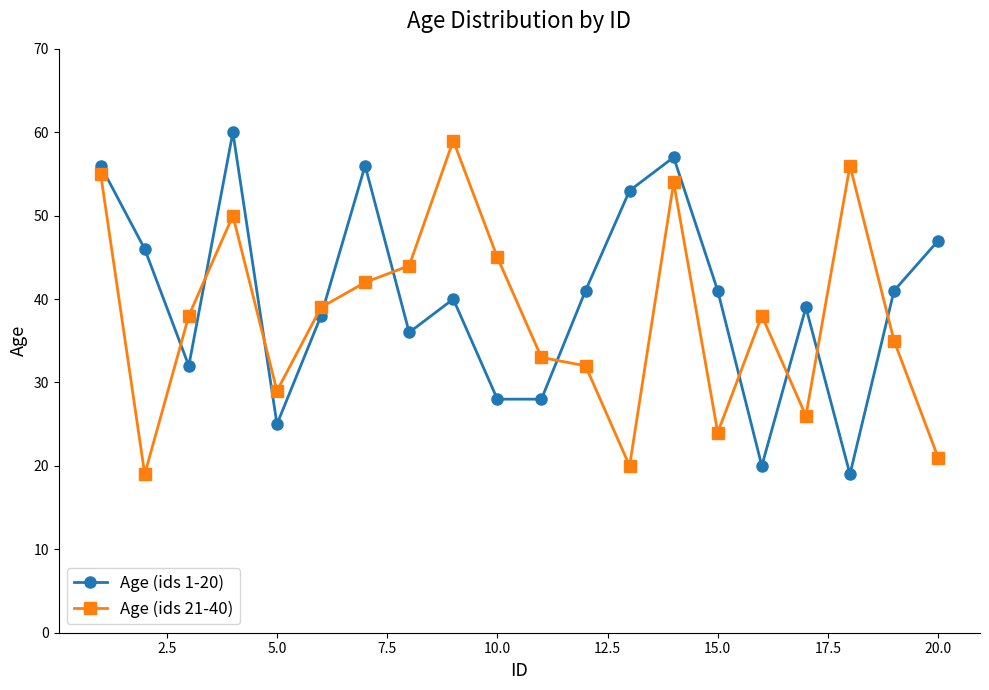

What is the minimum value for Age (ids 1-20)?

19